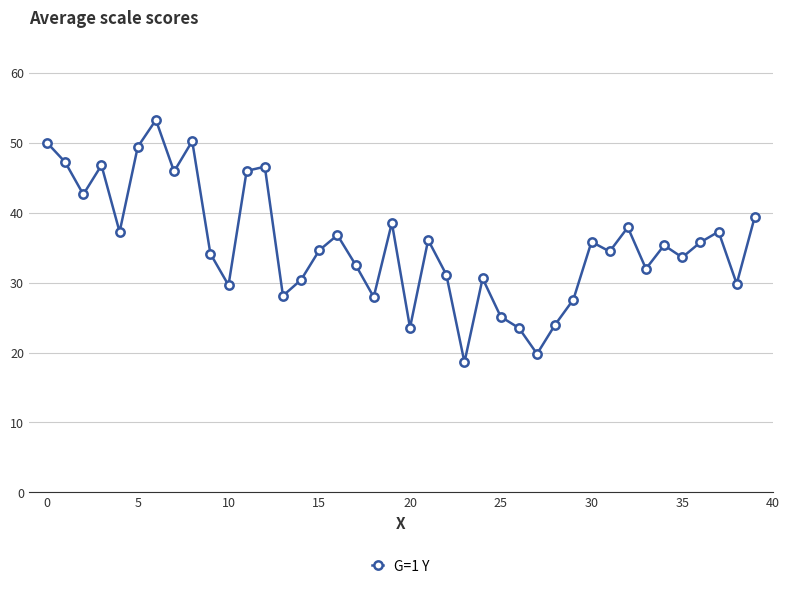

How many points are higher than both their immediate neighbors (excluding endpoints)?

12